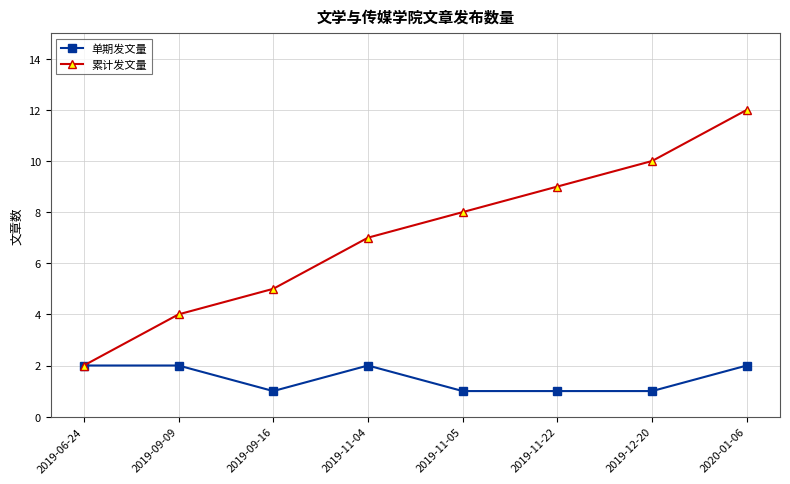

True or false: 单期发文量 has a value of 1 at 2019-09-09.

False